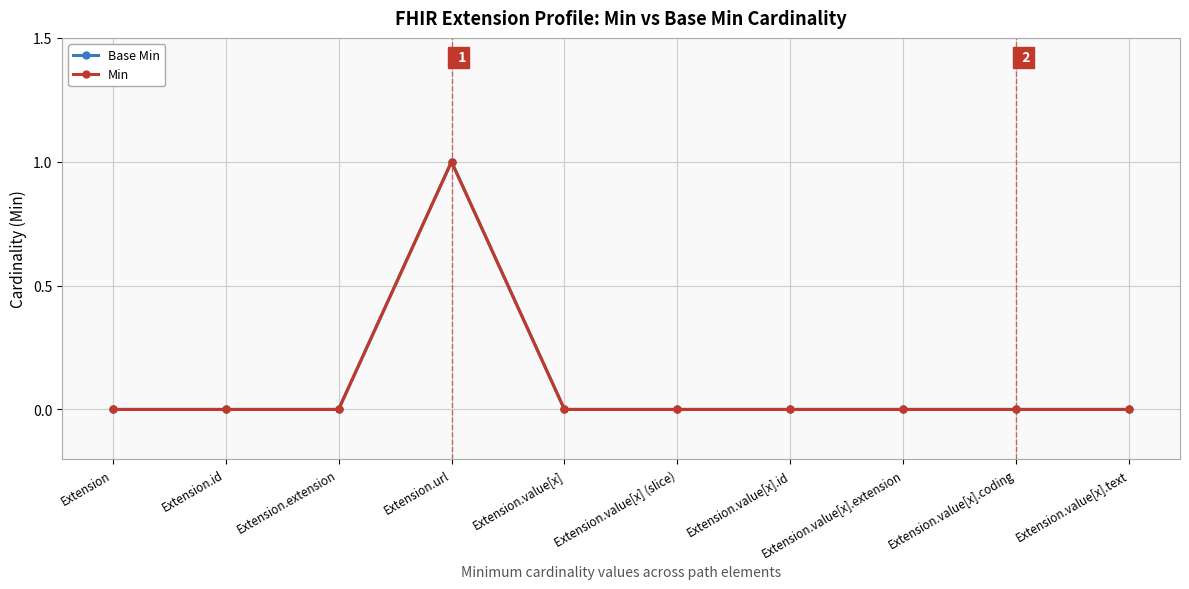

What is the highest value of the Base Min series?

1